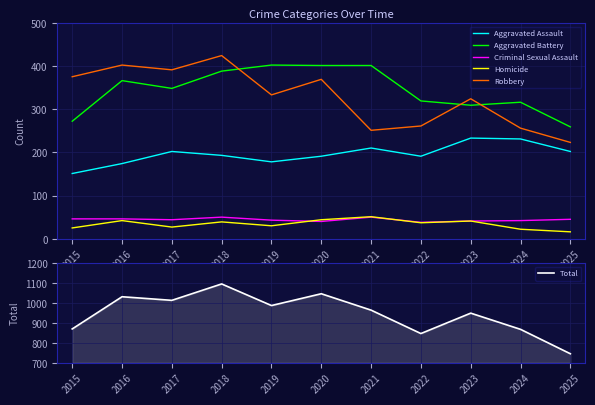

Is the value of Robbery at 2015 greater than the value of Aggravated Assault at 2023?

Yes